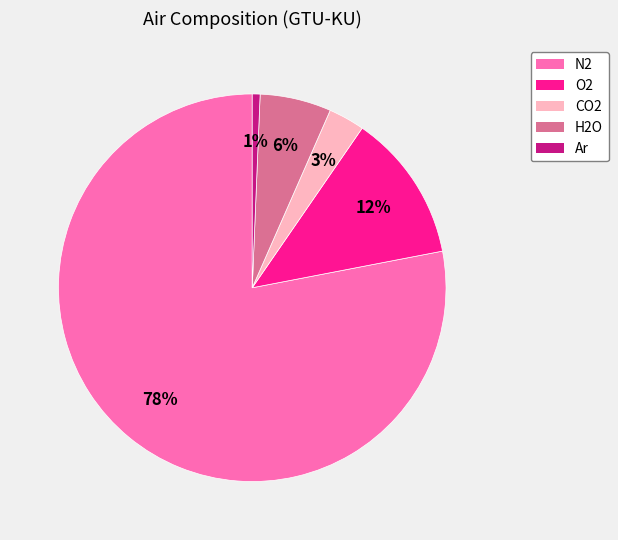

How many slices are in this pie chart?

5